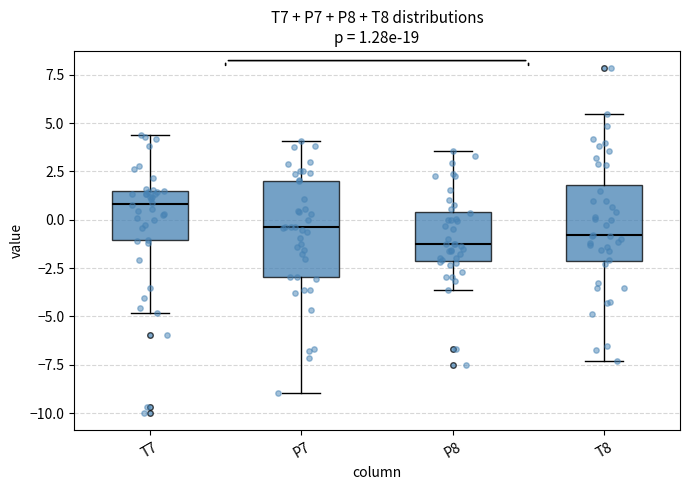

Comparing the boxes themselves (not the whiskers), which one is the tallest?

P7